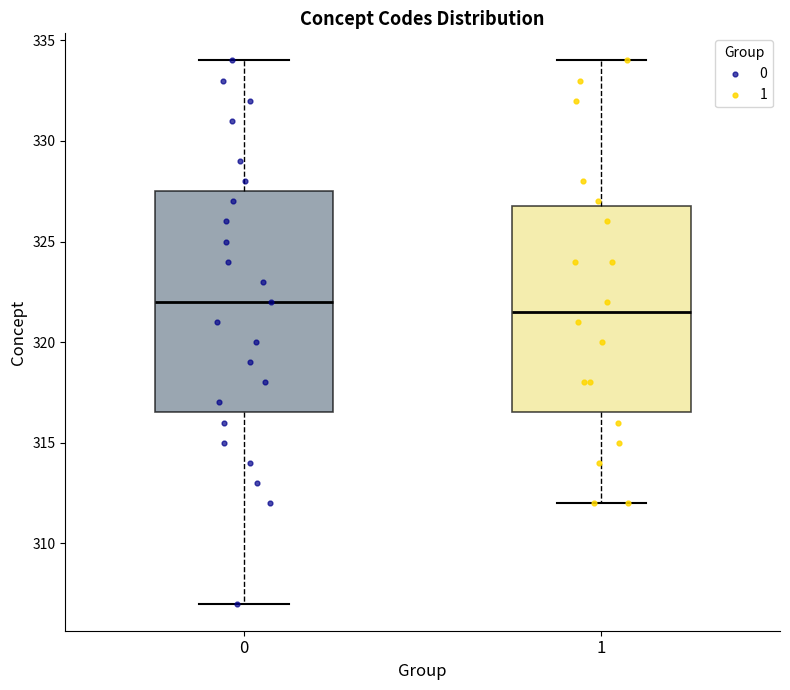

Where does the median line of the box at x = 1 sit on the y-axis? The values are not printed on the chart, so give them approximately, as read against the axis.

321.5